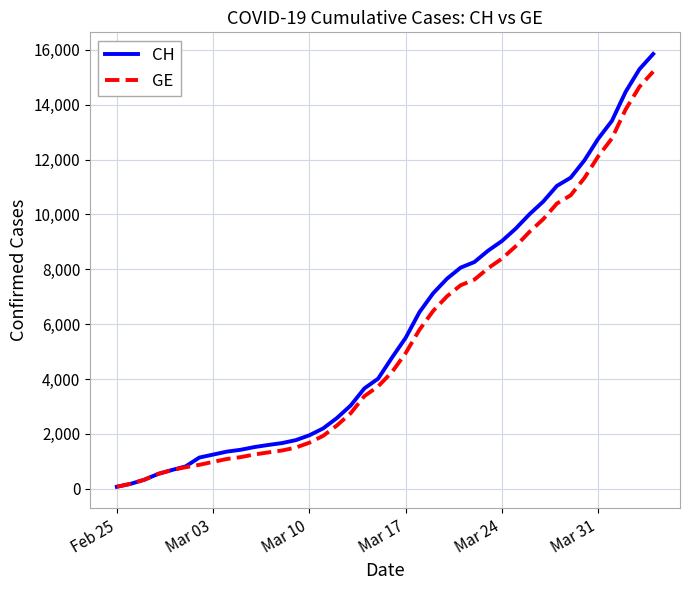

Which series has the largest range (max minus min)?

CH